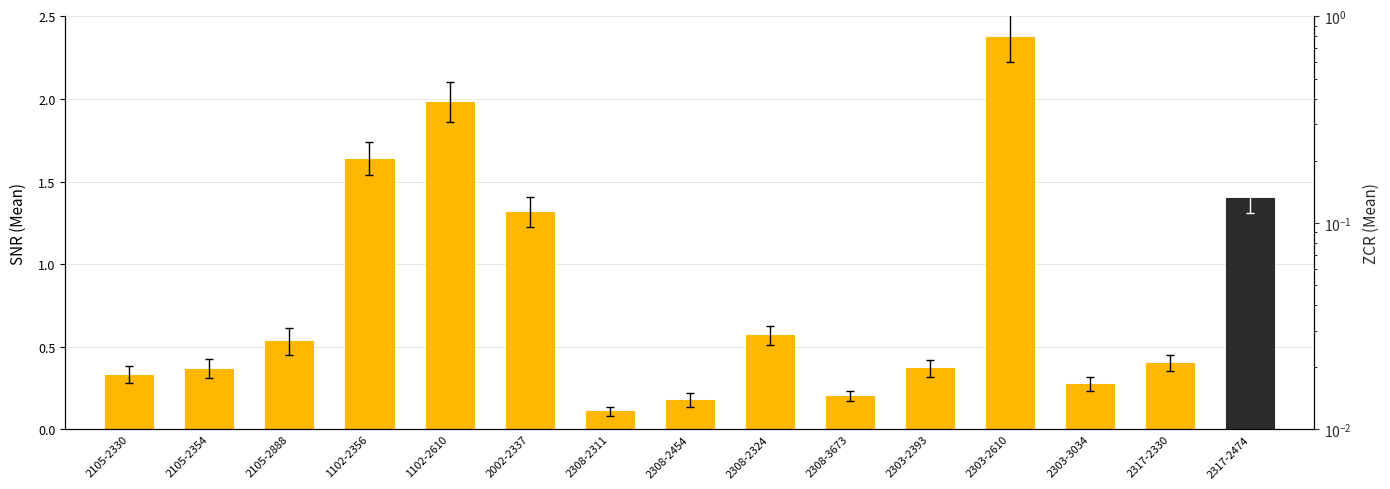

What is the change in value from 2308-3673 to 2317-2330?

+0.2